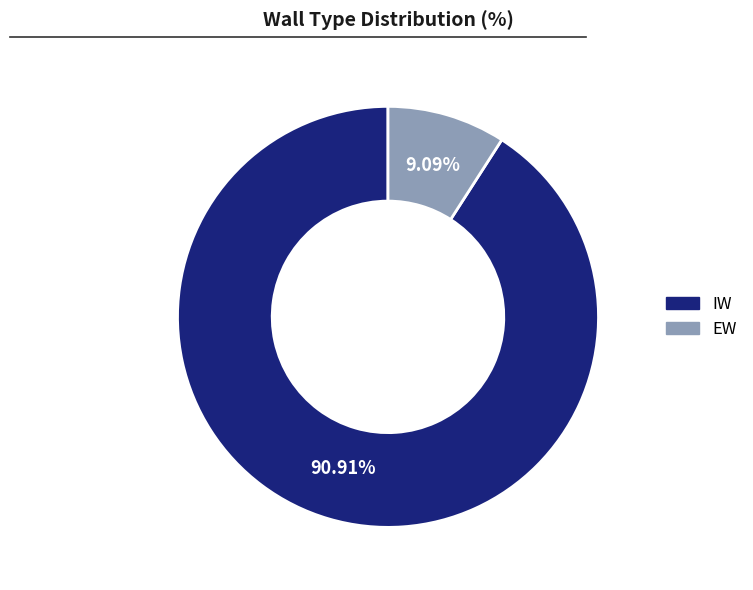

What is the smallest slice in the pie chart?

EW